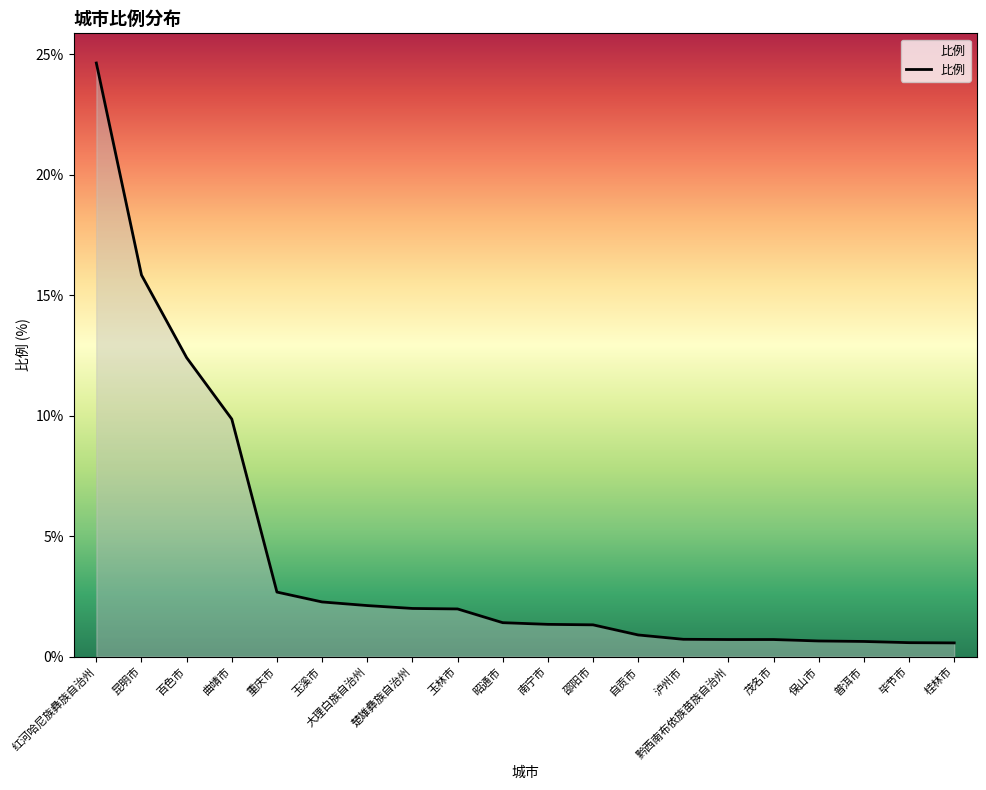

What is the average value?

4.2